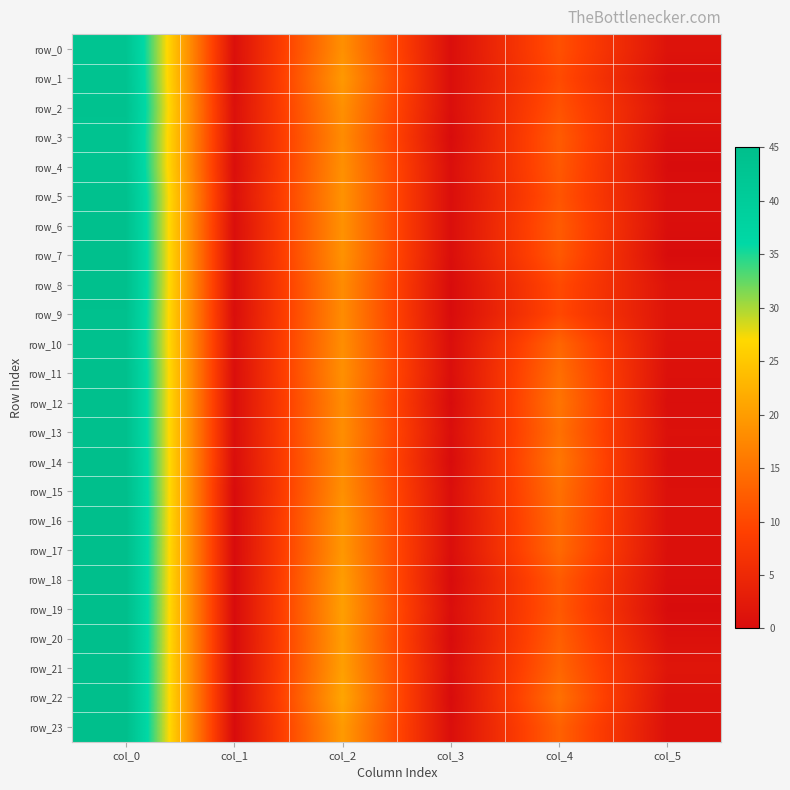

Between col_2 and col_4, which series saw the biggest shift?

row_1